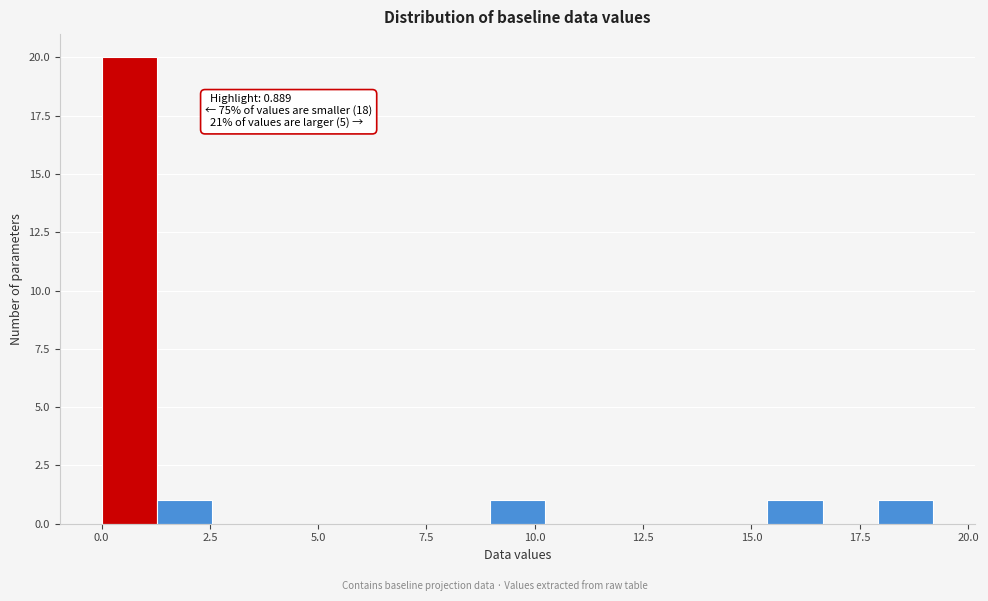

Around what value on the x-axis is the tallest bar? Give the approximate position of its centre, as read against the axis.

0.5